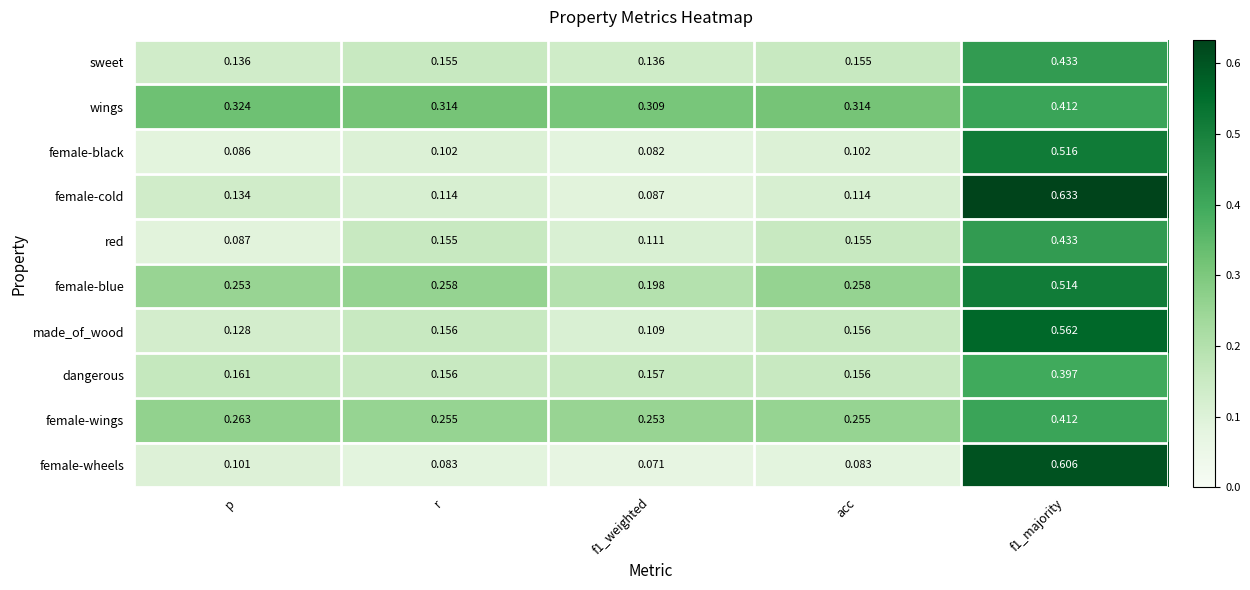

Rank the series at p from lowest to highest value.

female-black, red, female-wheels, made_of_wood, female-cold, sweet, dangerous, female-blue, female-wings, wings